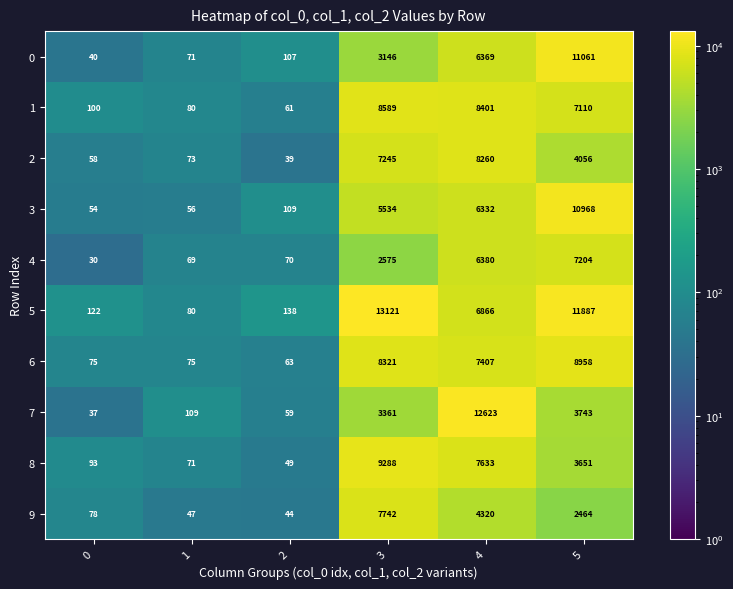

At which label does 1 first exceed 7110?

3